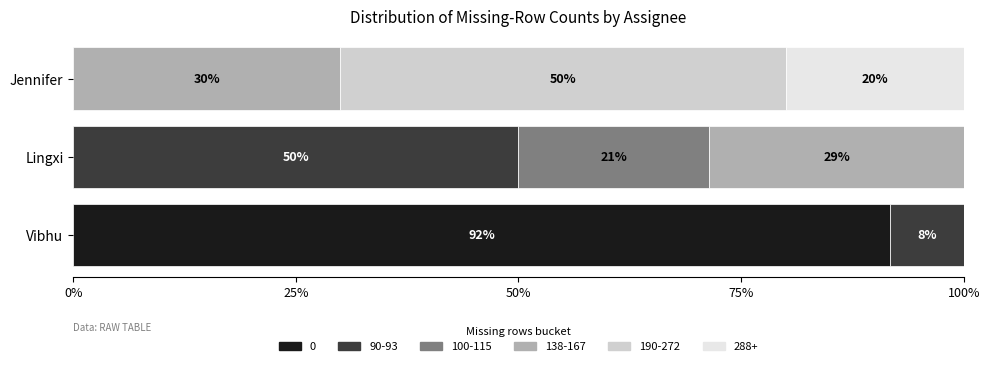

What is the highest value of the 0 series?

91.7